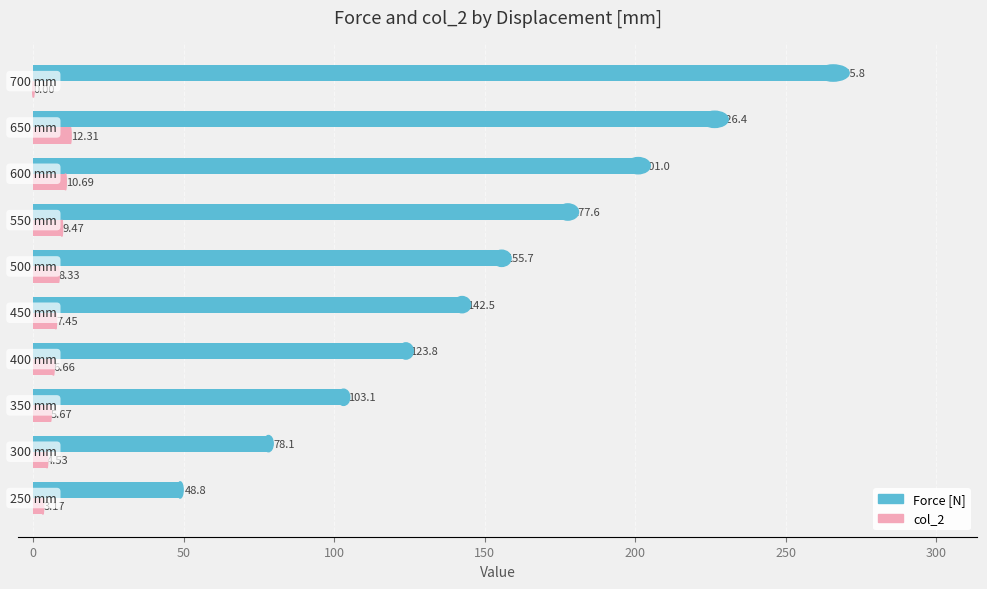

What is the sum of all Force [N] values?

1522.8